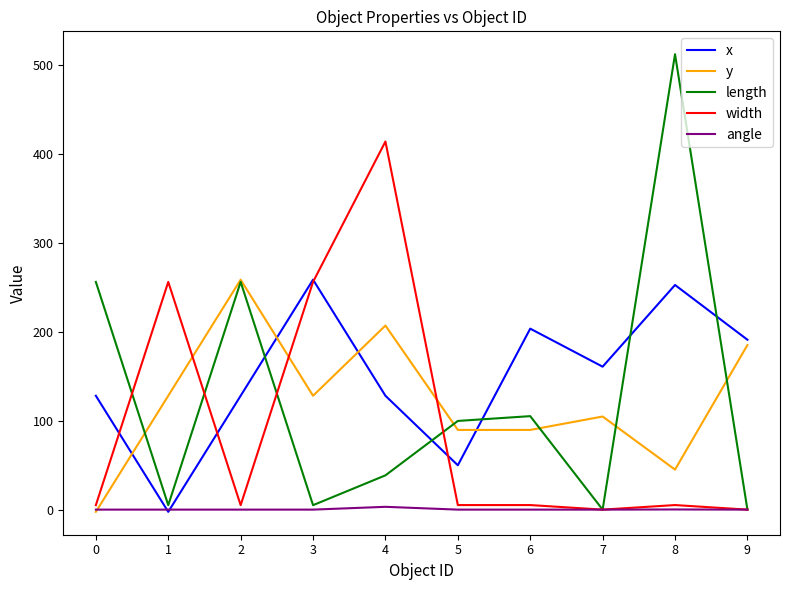

Which series has the largest range (max minus min)?

length